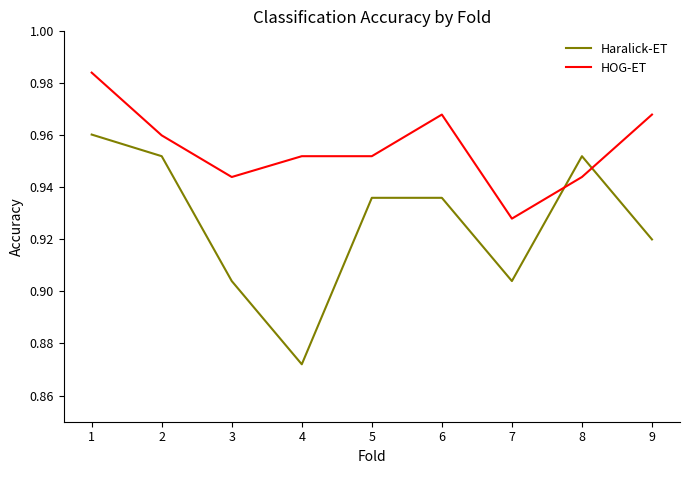

Rank the series by their maximum value, from lowest to highest.

Haralick-ET, HOG-ET